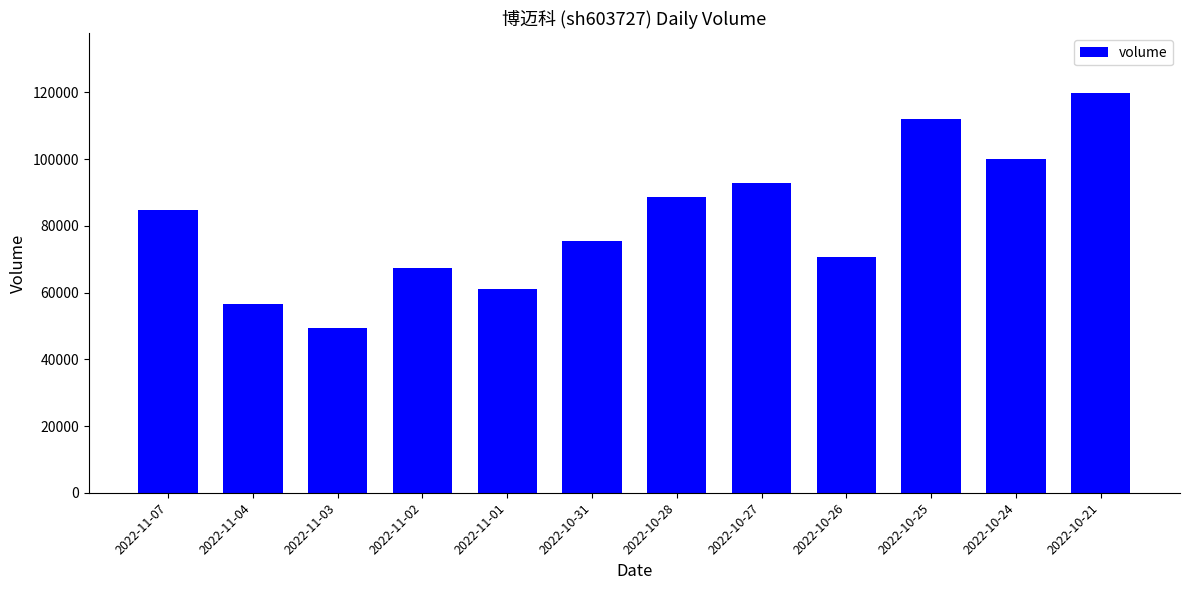

What is the label of the 9th bar from the right?

2022-11-02